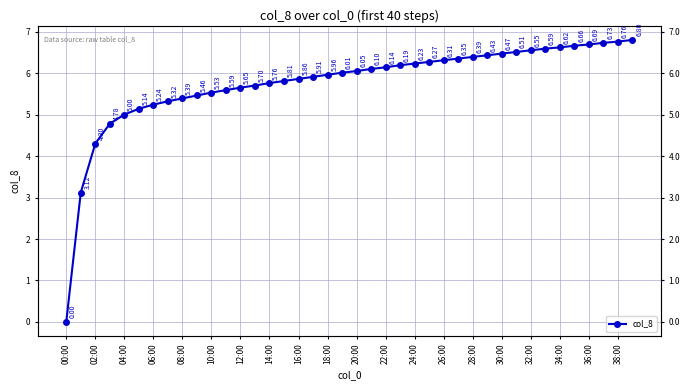

Approximately how many times larger is the value at 22:00 compared to 29?

0.9